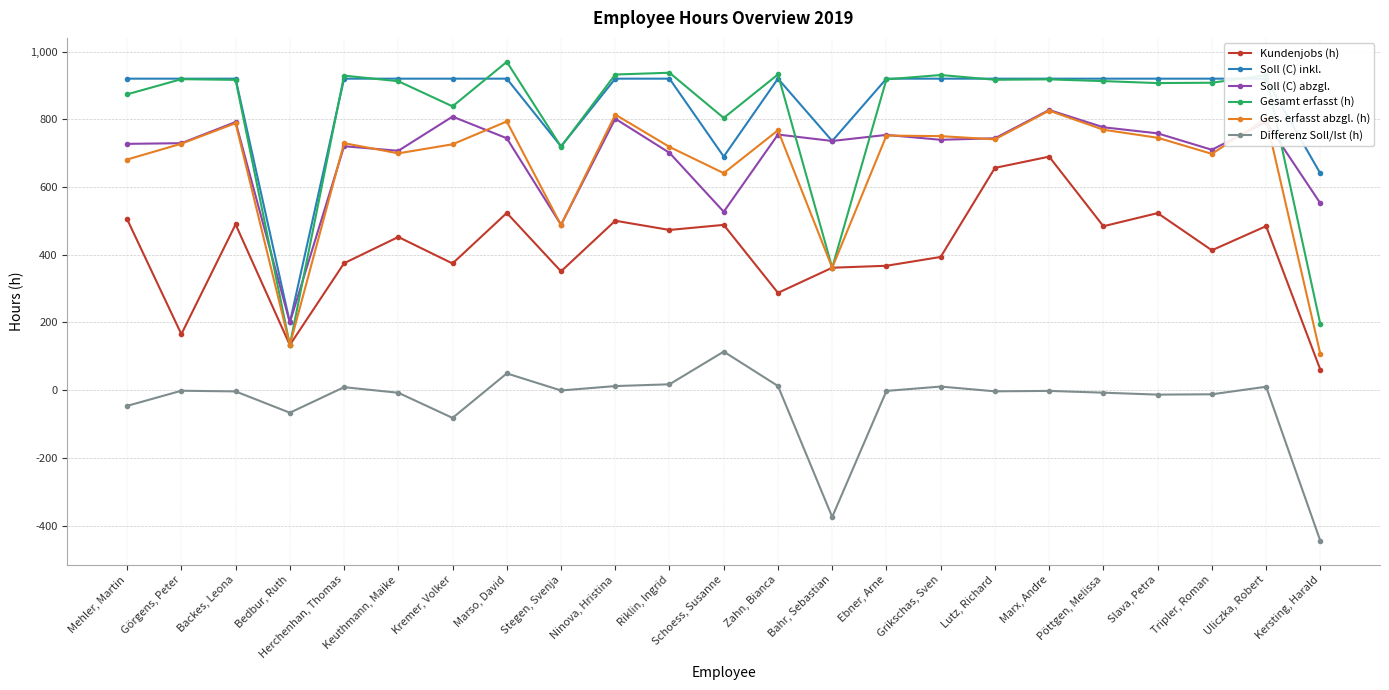

At which category does Soll (C) abzgl. reach its first local peak?

Backes, Leona